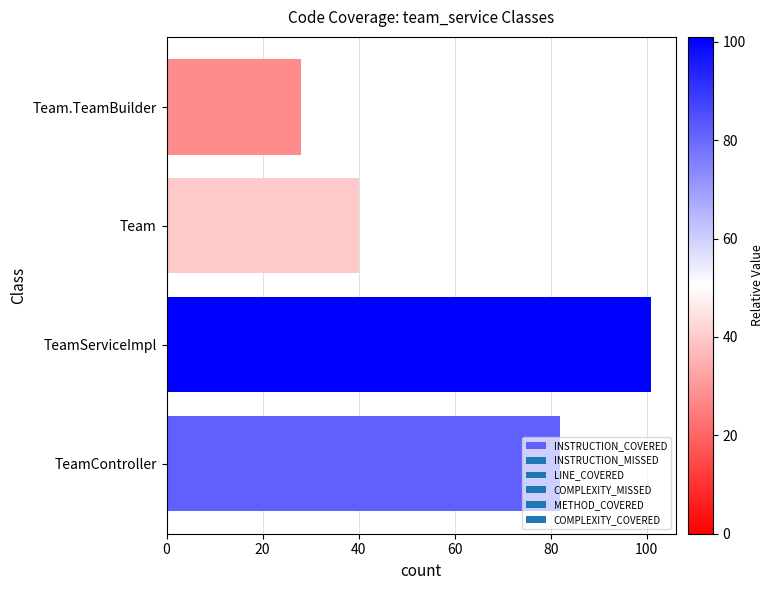

Which label corresponds to the smallest value in the chart?

Team.TeamBuilder